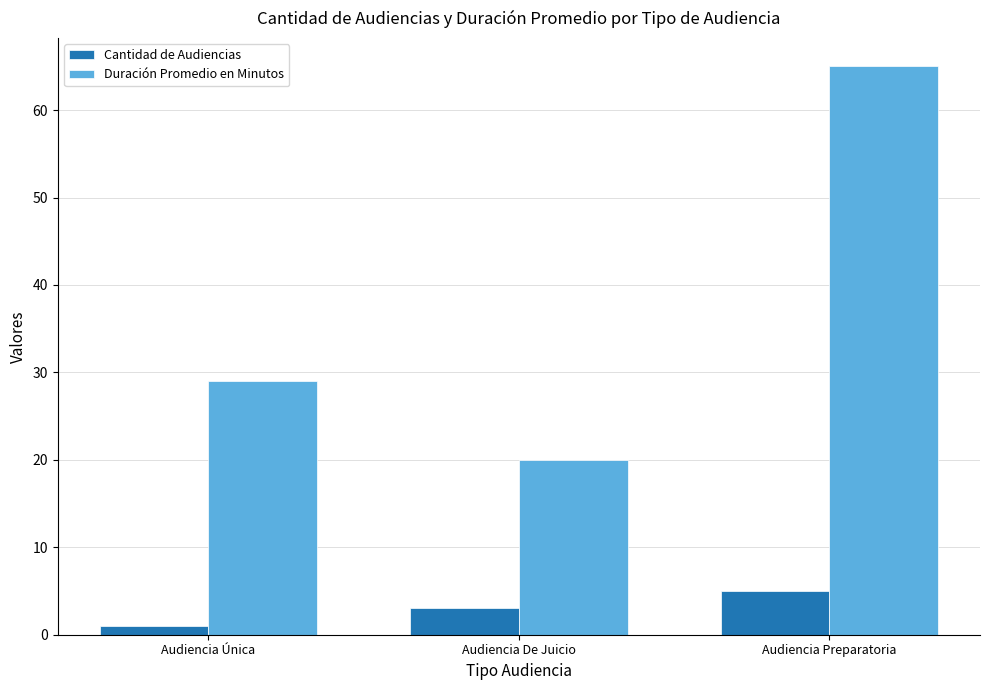

What is the difference between the second highest and minimum values in the Duración Promedio en Minutos series?

9